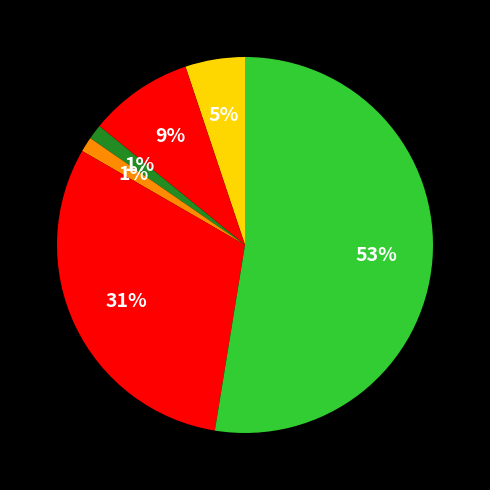

Which category has the smallest portion of the pie?

Criminal Sexual Assault